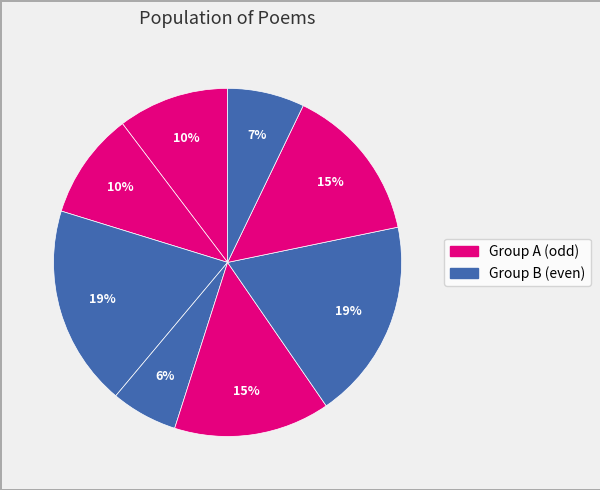

To the nearest percent, what is the average slice percentage?

12%